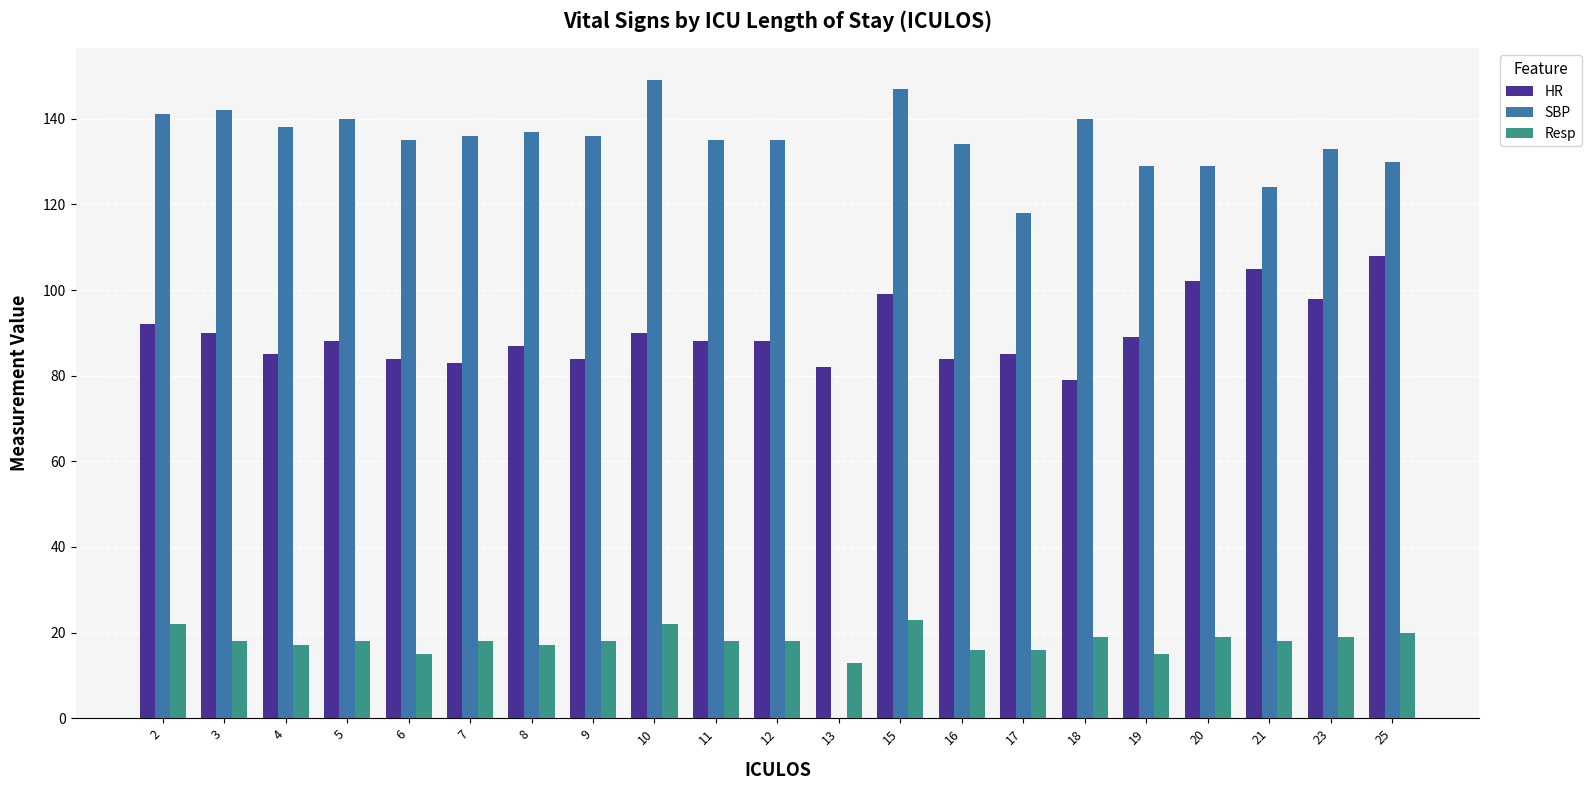

The Resp series shows 7 at 4. True or false?

False